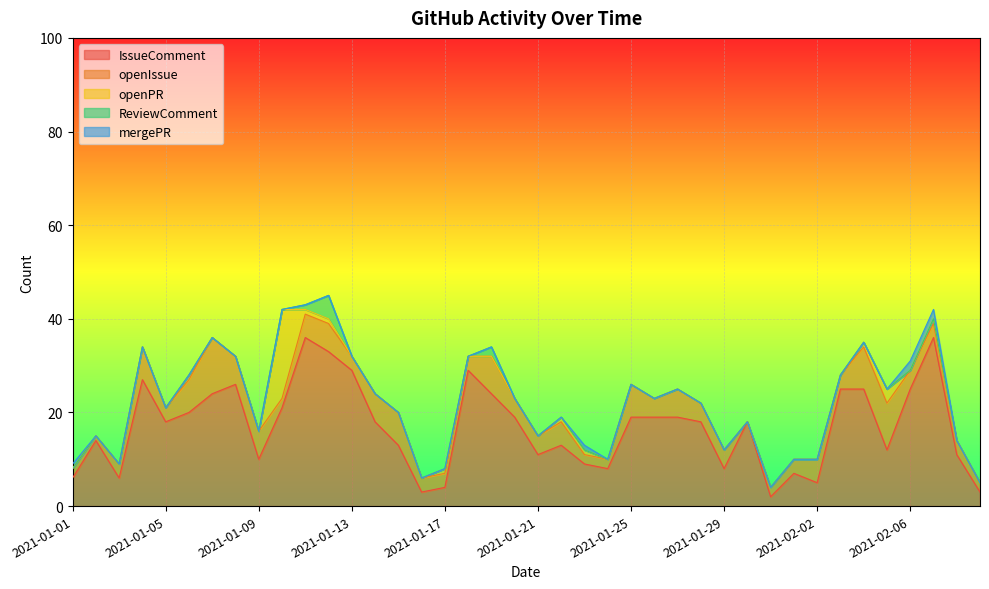

List the labels in order of IssueComment value, largest first.

2021-01-11, 2021-02-07, 2021-01-12, 2021-01-13, 2021-01-18, 2021-01-04, 2021-01-08, 2021-02-03, 2021-02-04, 2021-02-06, 2021-01-07, 2021-01-19, 2021-01-10, 2021-01-06, 2021-01-20, 2021-01-25, 2021-01-26, 2021-01-27, 2021-01-05, 2021-01-14, 2021-01-28, 2021-01-30, 2021-01-02, 2021-01-15, 2021-01-22, 2021-02-05, 2021-01-21, 2021-02-08, 2021-01-09, 2021-01-23, 2021-01-24, 2021-01-29, 2021-02-01, 2021-01-01, 2021-01-03, 2021-02-02, 2021-01-17, 2021-01-16, 2021-02-09, 2021-01-31